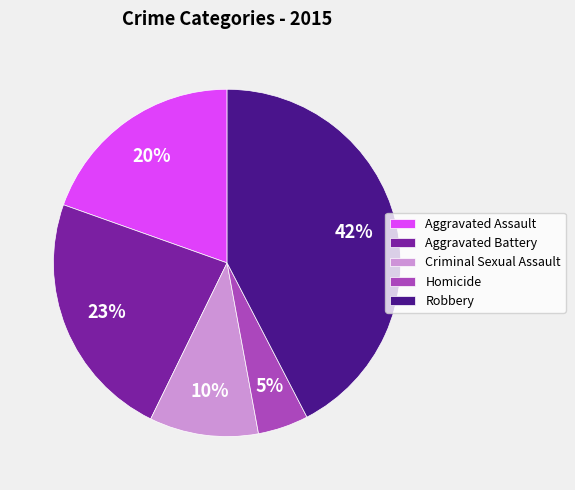

How many slices are in this pie chart?

5